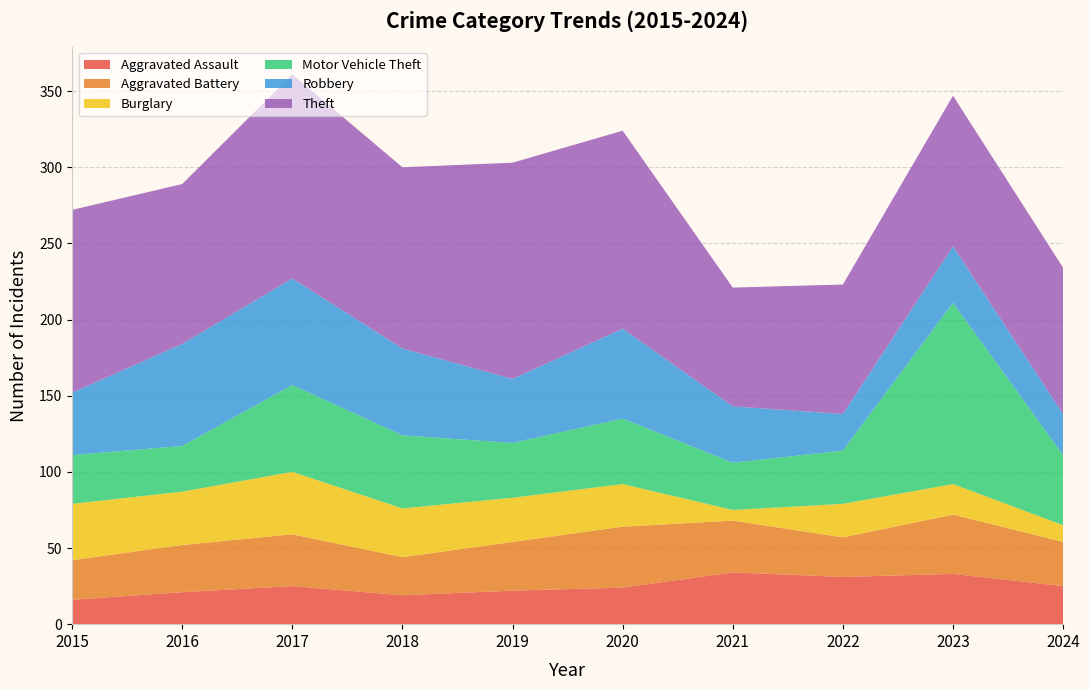

Reading right to left, what are all the values shown in this chart?

Aggravated Assault: 2024=25	2023=33	2022=31	2021=34	2020=24	2019=22	2018=19	2017=25	2016=21	2015=16
Aggravated Battery: 2024=29	2023=39	2022=26	2021=34	2020=40	2019=32	2018=25	2017=34	2016=31	2015=26
Burglary: 2024=11	2023=20	2022=22	2021=7	2020=28	2019=29	2018=32	2017=41	2016=35	2015=37
Motor Vehicle Theft: 2024=46	2023=119	2022=35	2021=31	2020=43	2019=36	2018=48	2017=57	2016=30	2015=32
Robbery: 2024=27	2023=37	2022=24	2021=37	2020=59	2019=42	2018=57	2017=70	2016=67	2015=41
Theft: 2024=96	2023=99	2022=85	2021=78	2020=130	2019=142	2018=119	2017=134	2016=105	2015=120